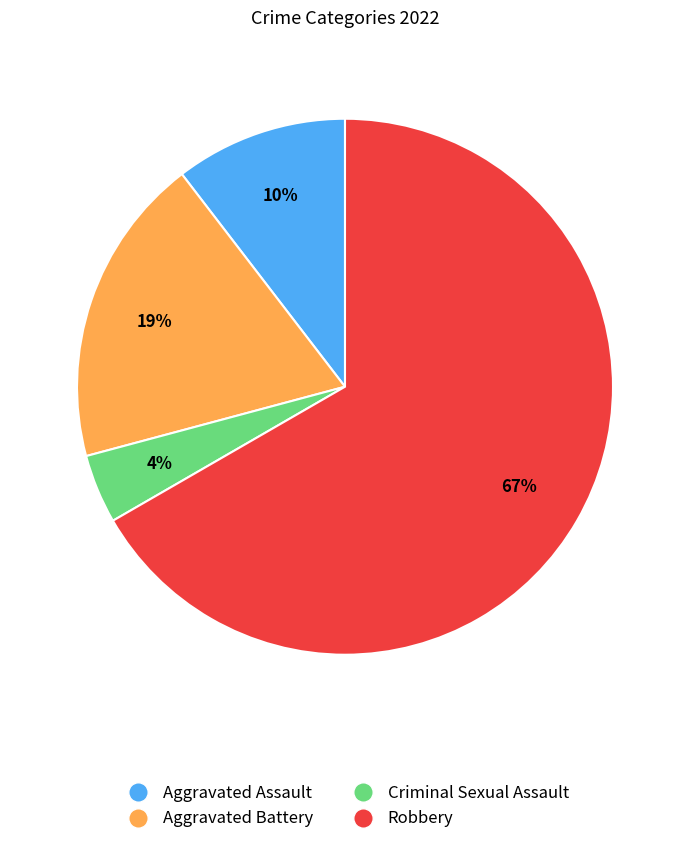

To the nearest percent, what is the difference between the Criminal Sexual Assault and Aggravated Battery slice percentages?

15%